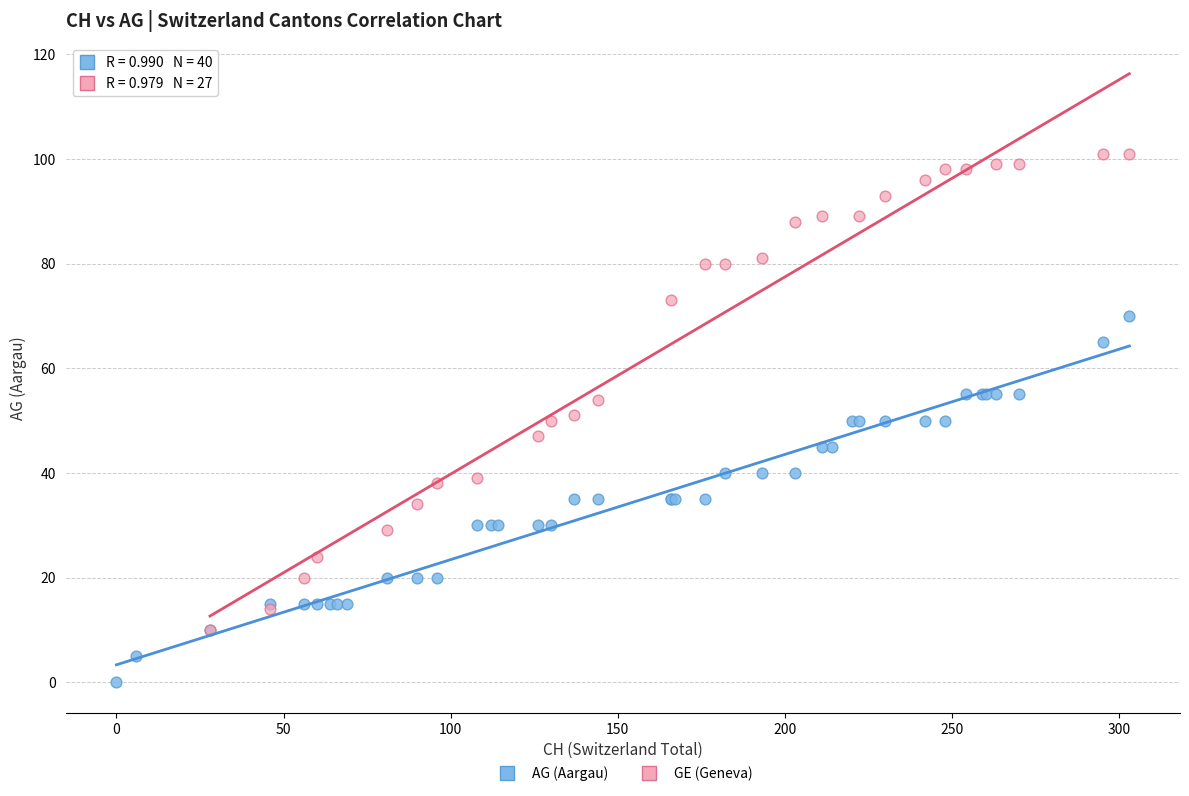

Which series has the widest spread of Y values?

GE (Geneva)